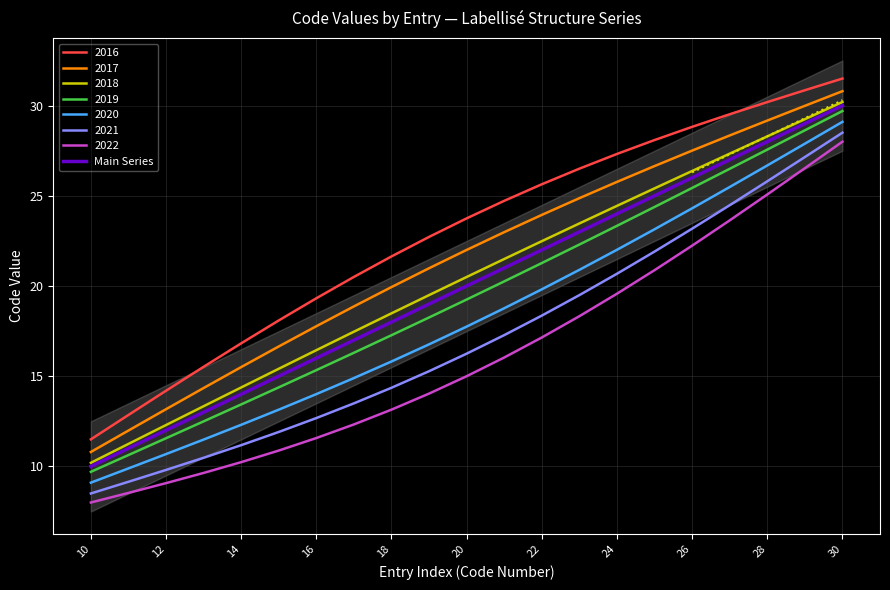

At which label does 2021 reach its minimum?

10